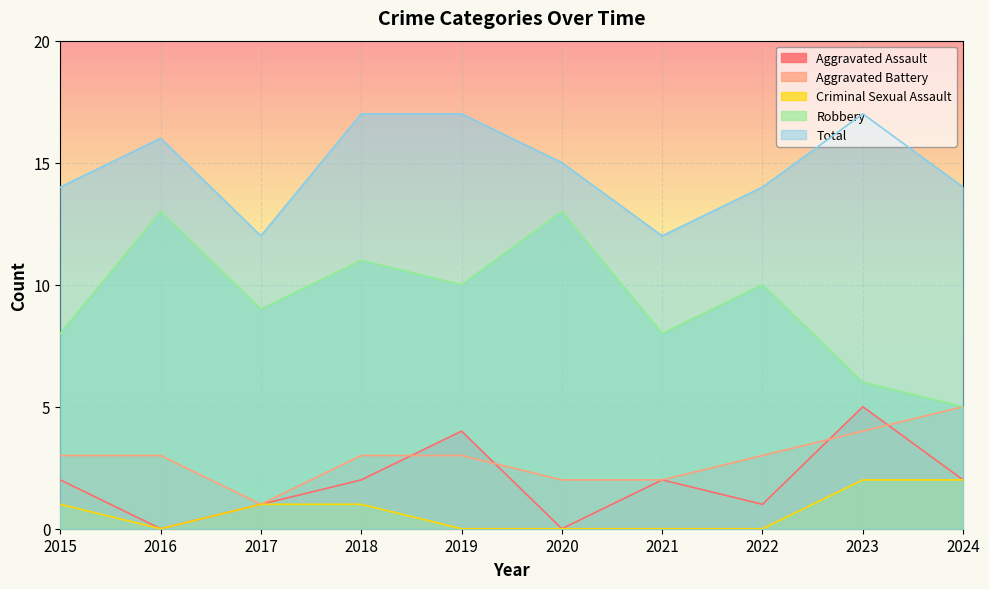

Is the value of Robbery at 2022 greater than the value of Aggravated Assault at 2022?

Yes